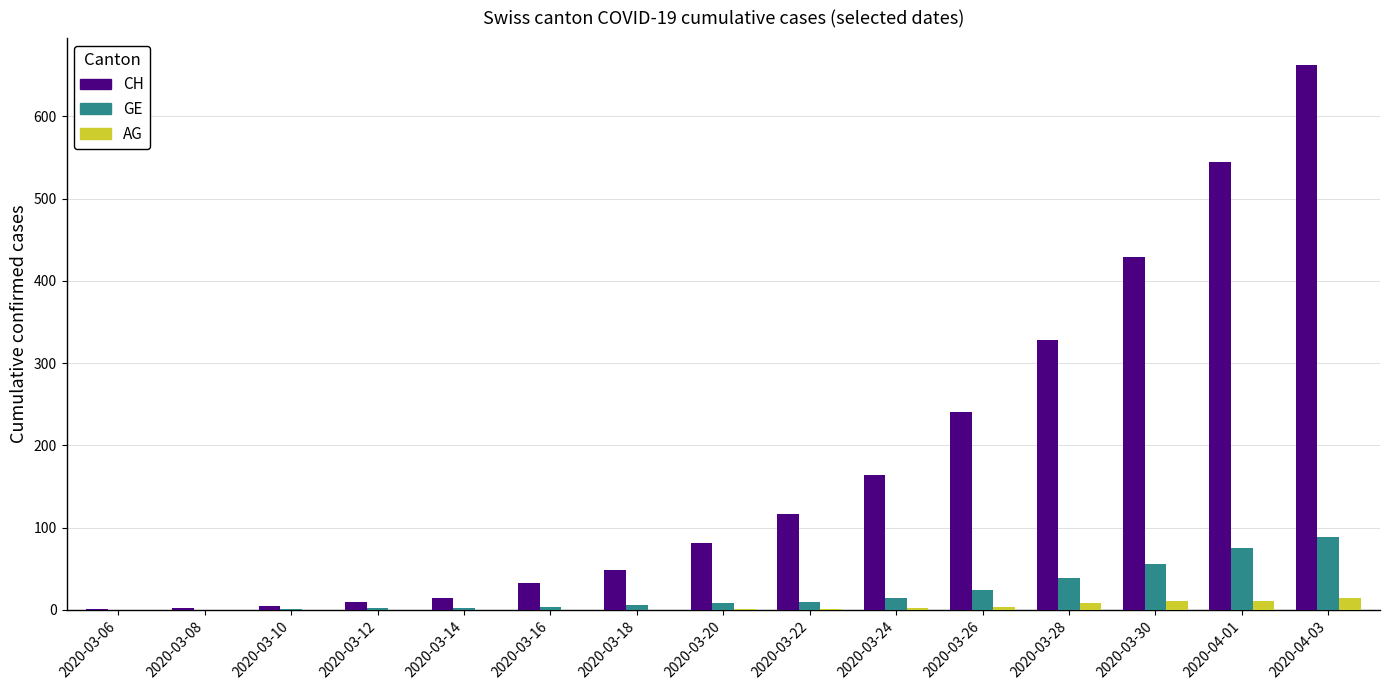

Which series changed the most between 2020-03-10 and 2020-03-22?

CH